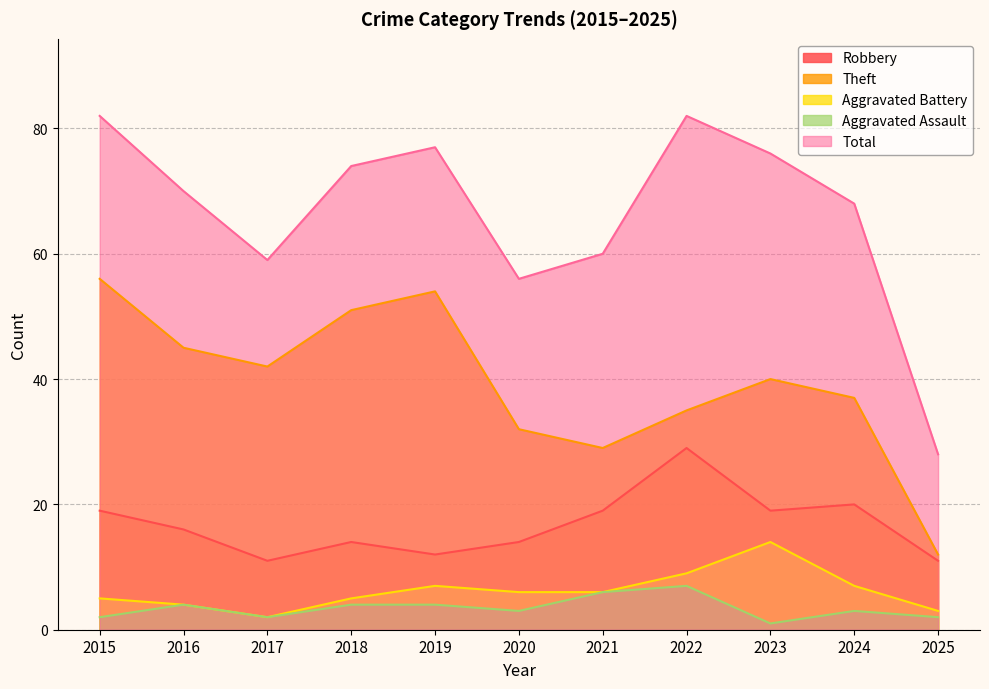

At how many categories does at least one series exceed 55?

10